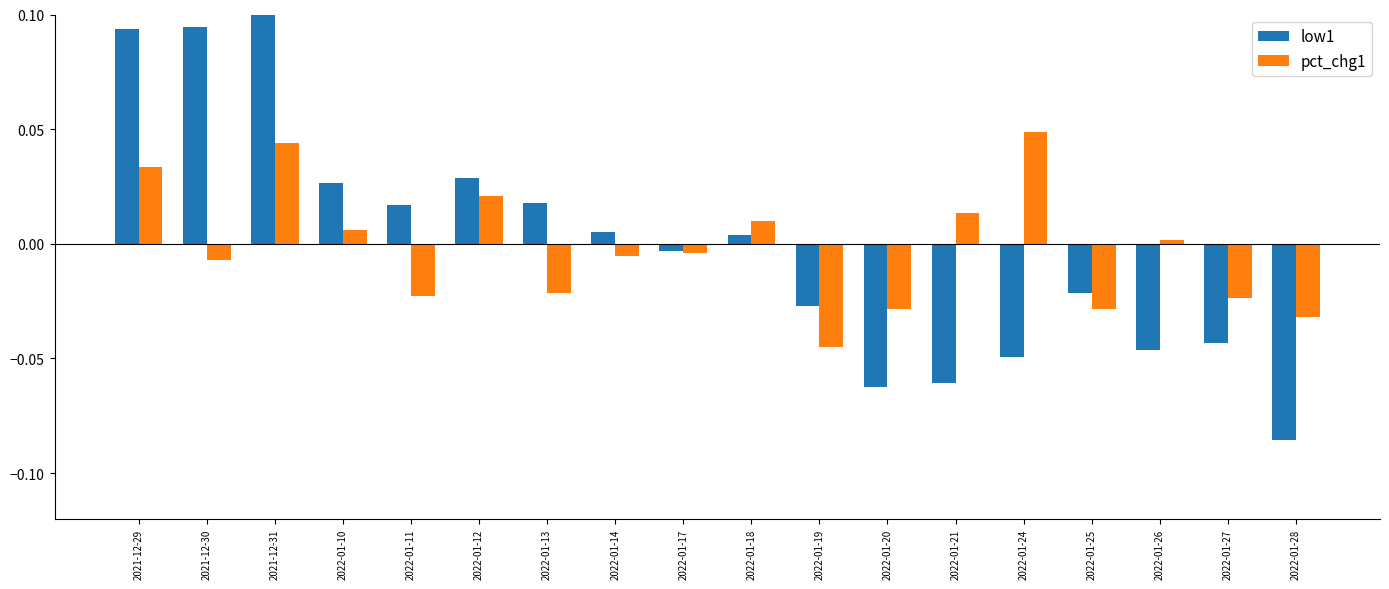

Between 2022-01-19 and 2022-01-27, which series saw the biggest shift?

pct_chg1